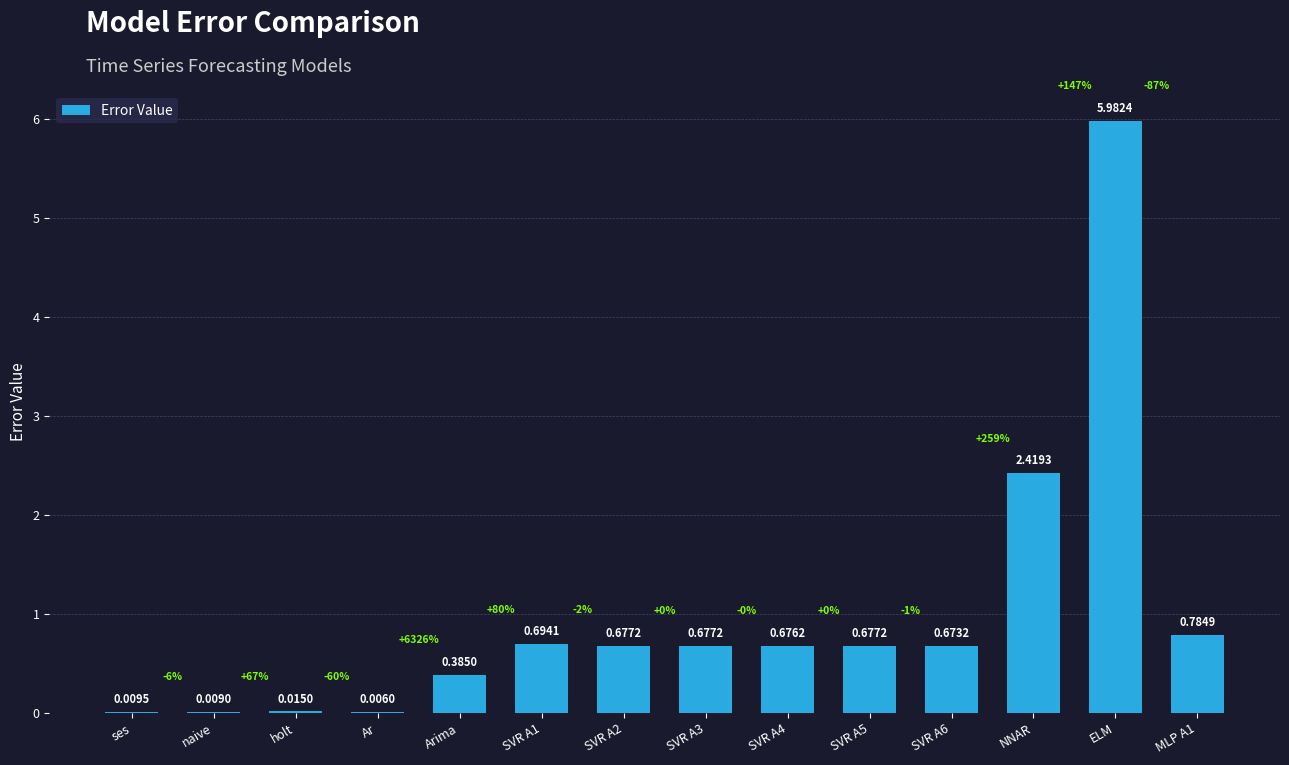

Which category has the highest value across all series?

ELM